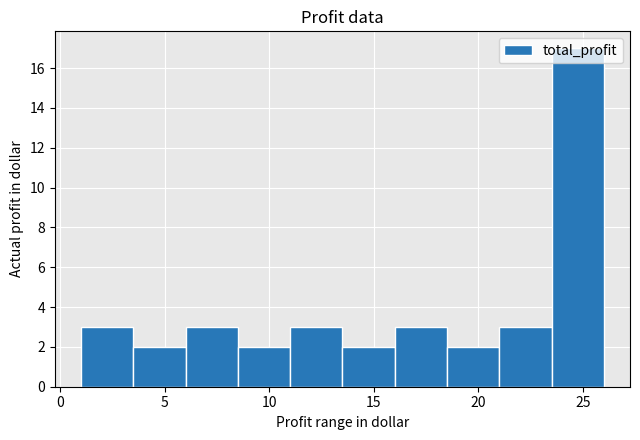

Which range on the x-axis has the tallest bar?

23.5 to 26.0